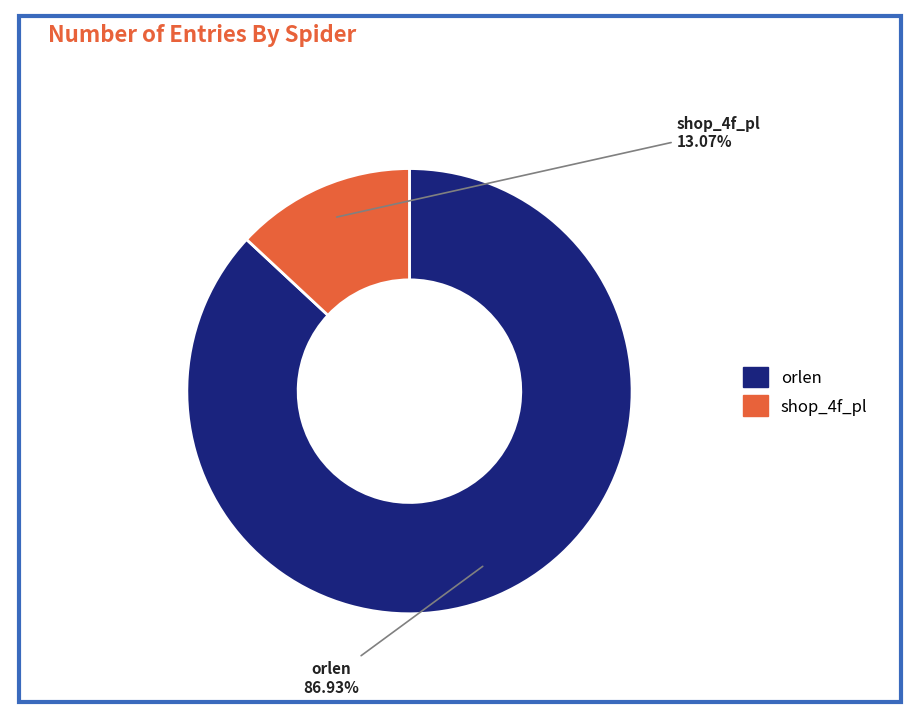

Does any single category account for the majority?

Yes